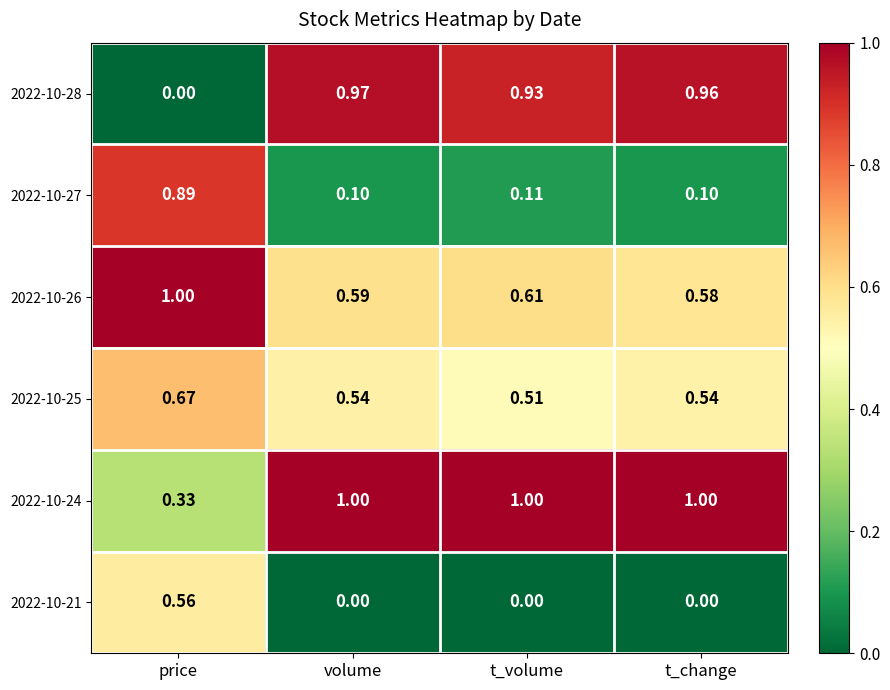

List the labels in order of 2022-10-28 value, smallest first.

price, t_volume, t_change, volume